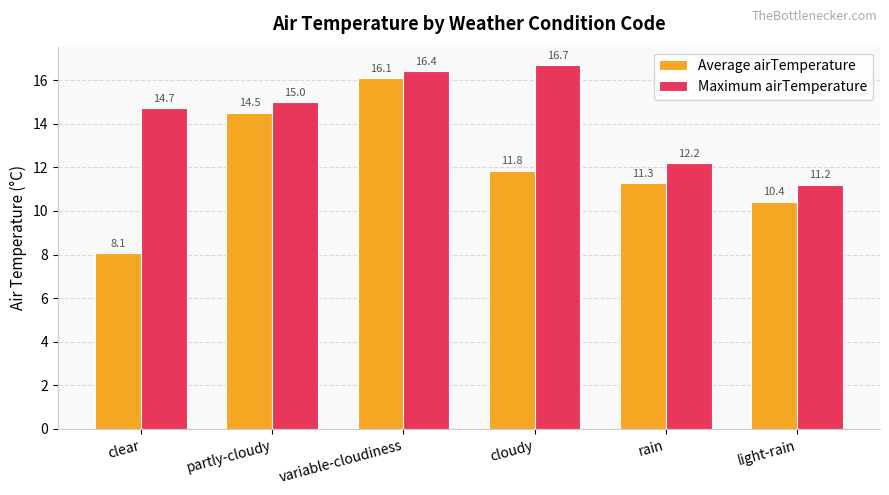

At which label is Maximum airTemperature closest to 13?

rain